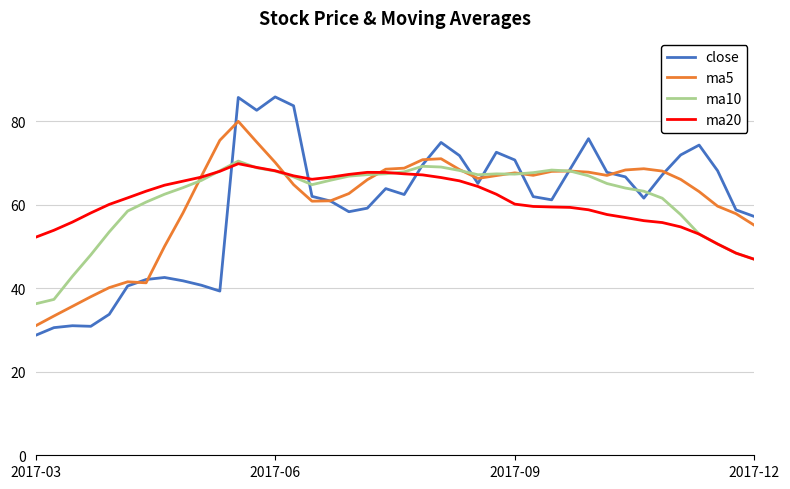

Which series has the widest spread of values?

close